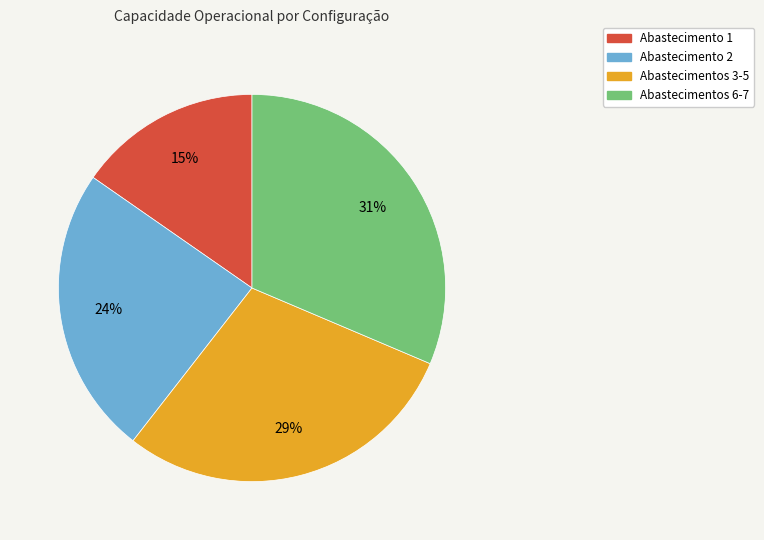

The Abastecimentos 6-7 slice represents 31% of the pie. True or false?

True